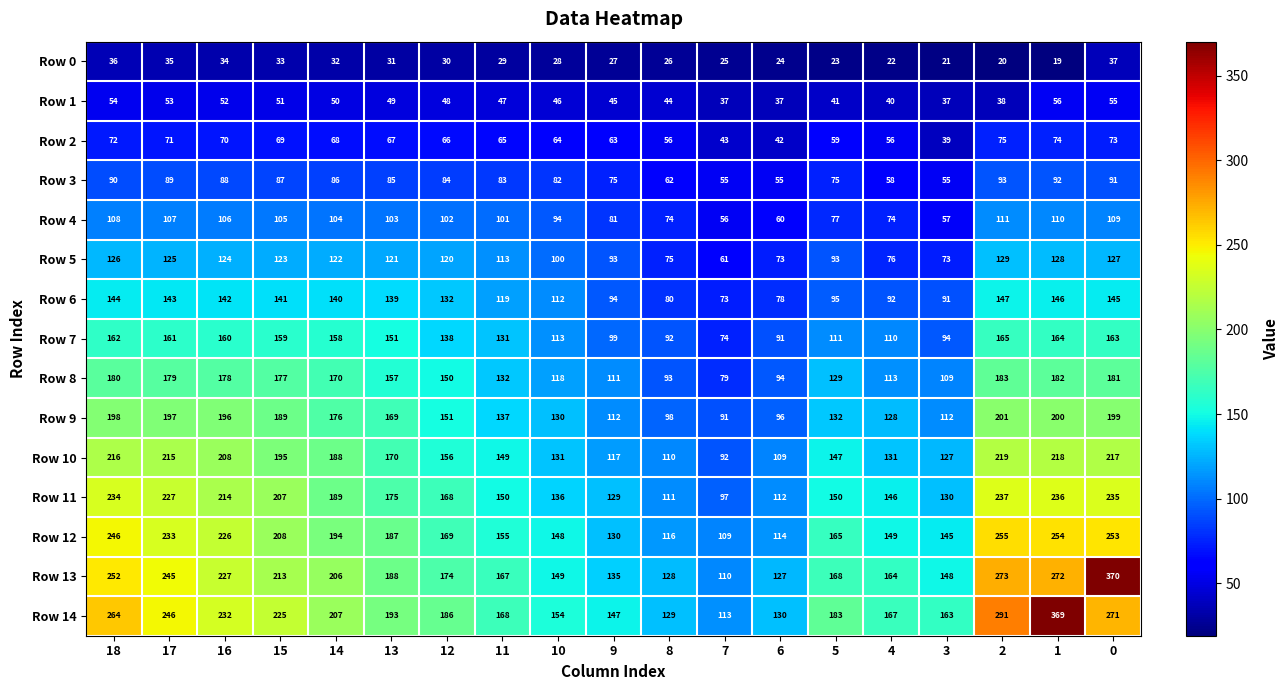

What is the lowest value of the Row 1 series?

37